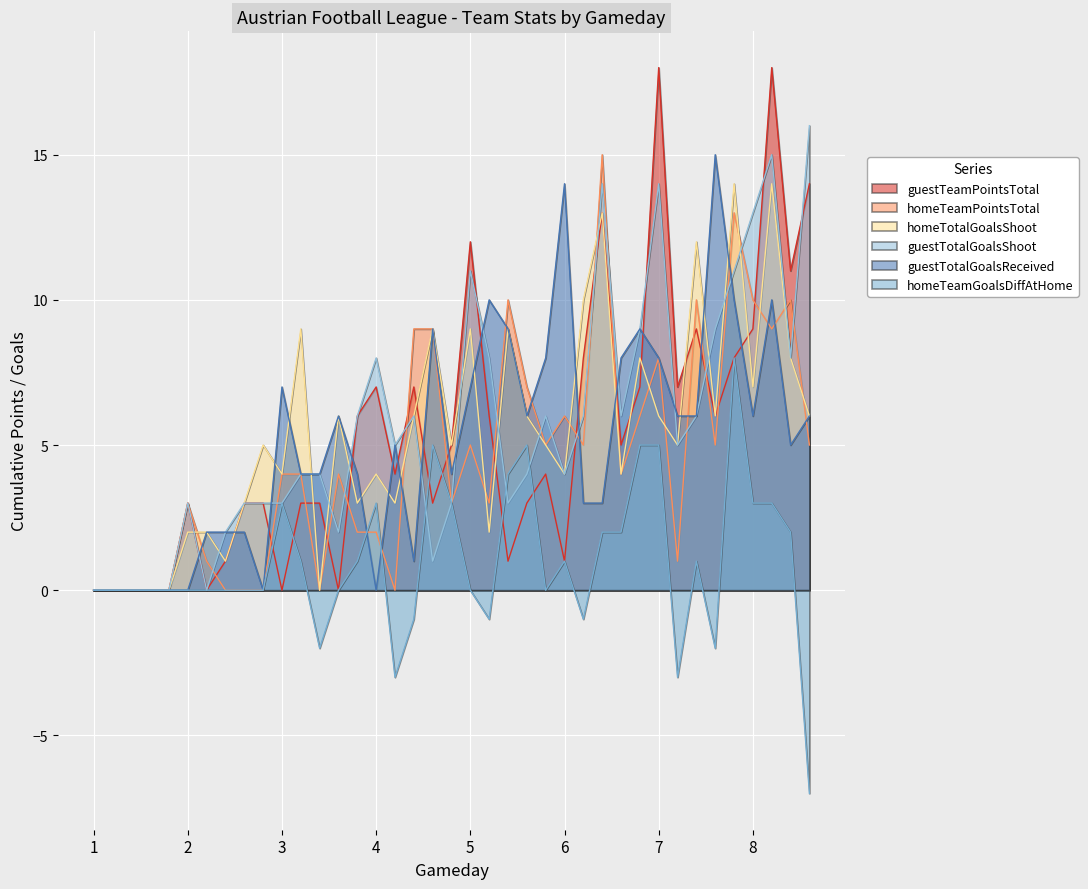

What is the smallest value displayed?

-7